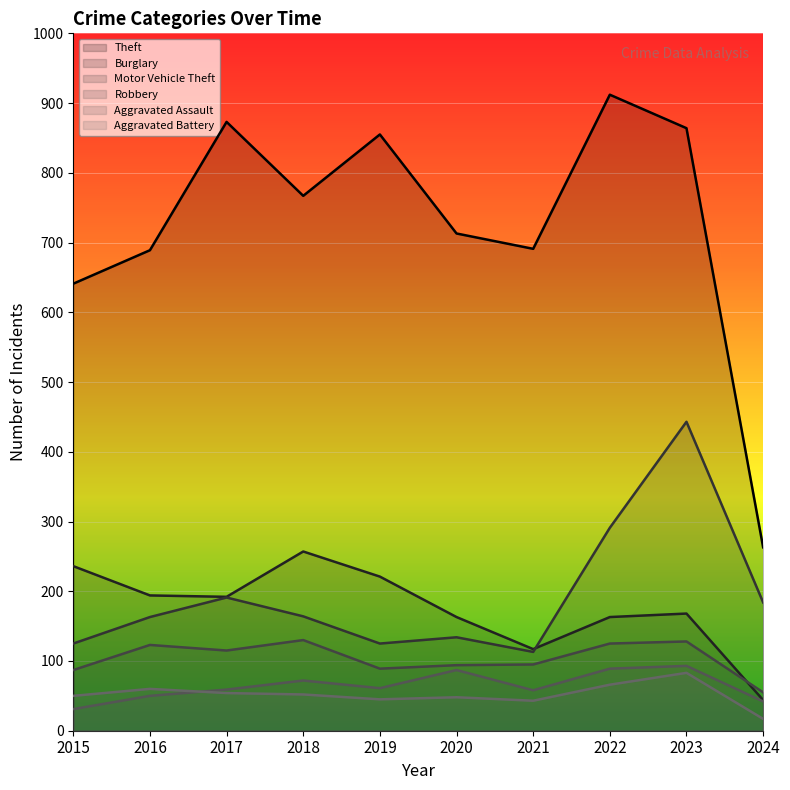

At which category is the sum across all series the highest?

2023